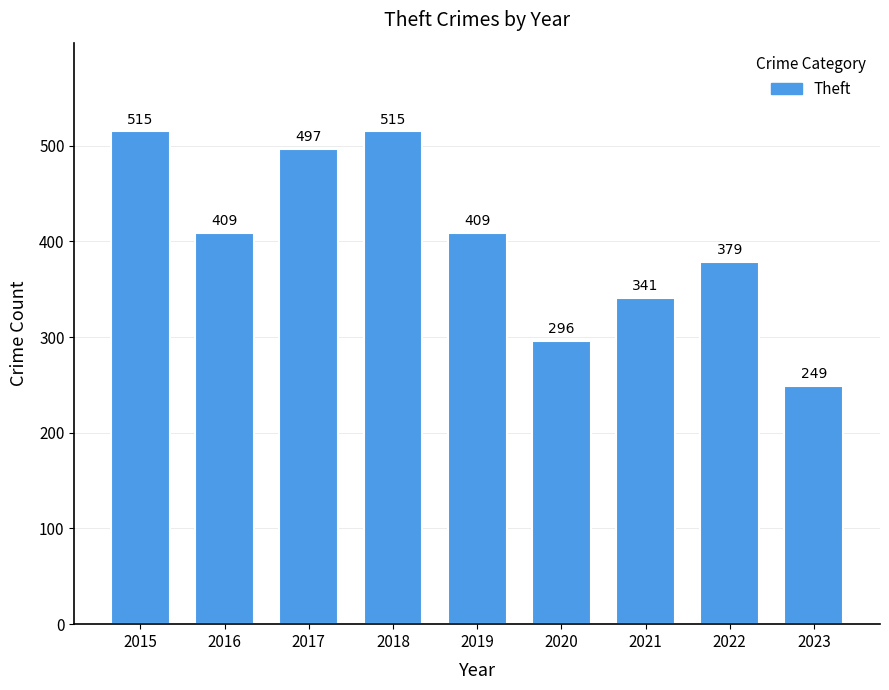

What is the approximate value at 2017?

497